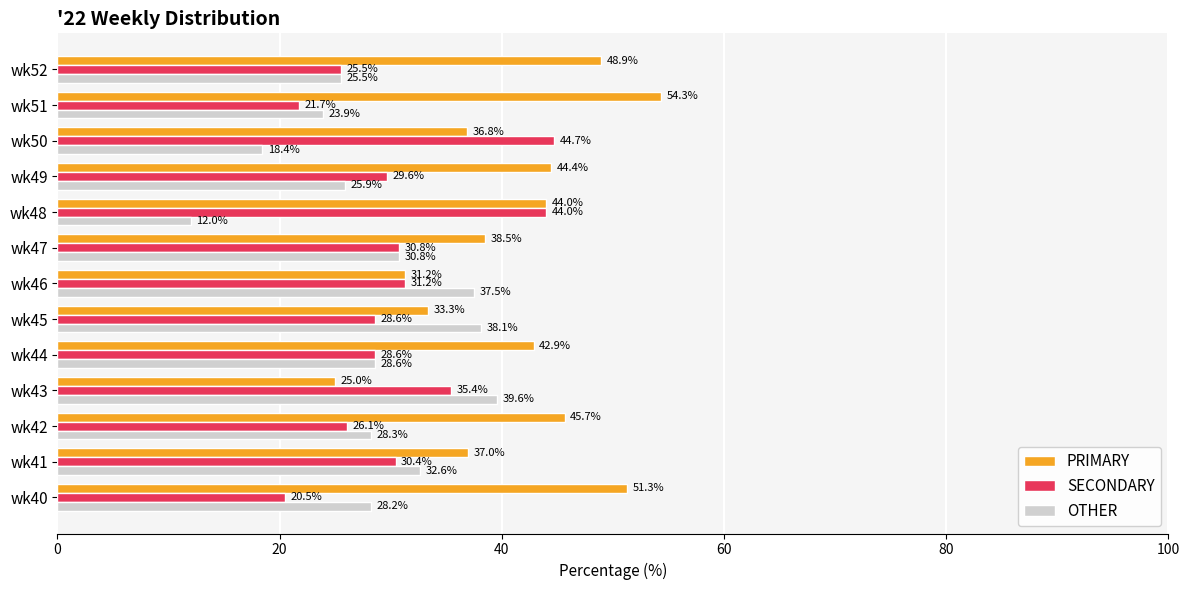

The value of OTHER at wk51 is 23.9. True or false?

True